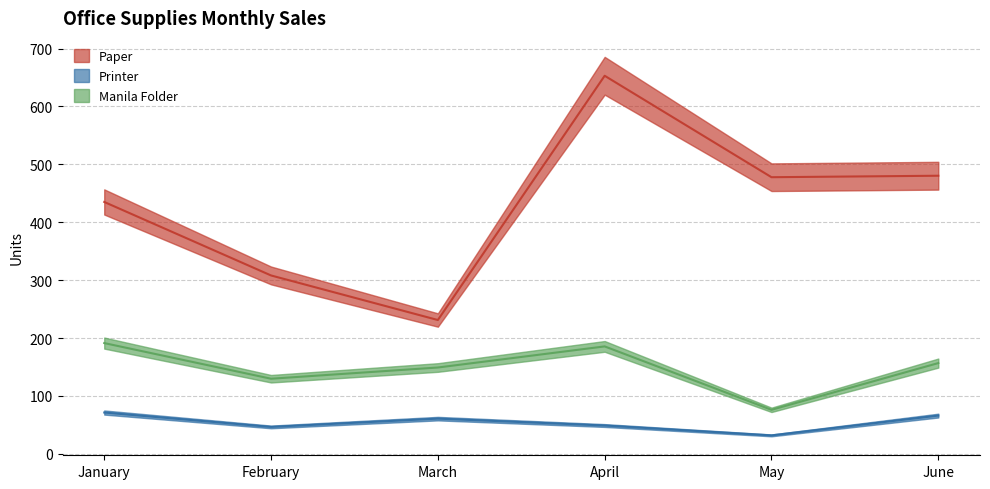

Is it true that Paper equals 369.1 at March?

False